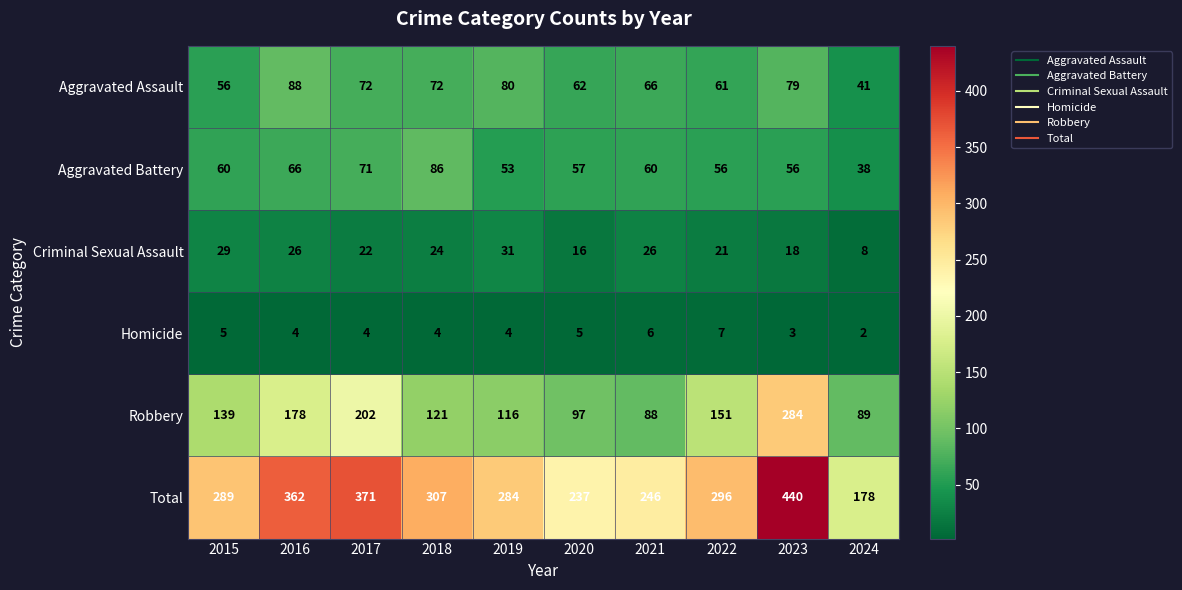

What is the difference between the highest and lowest values at 2019?

280